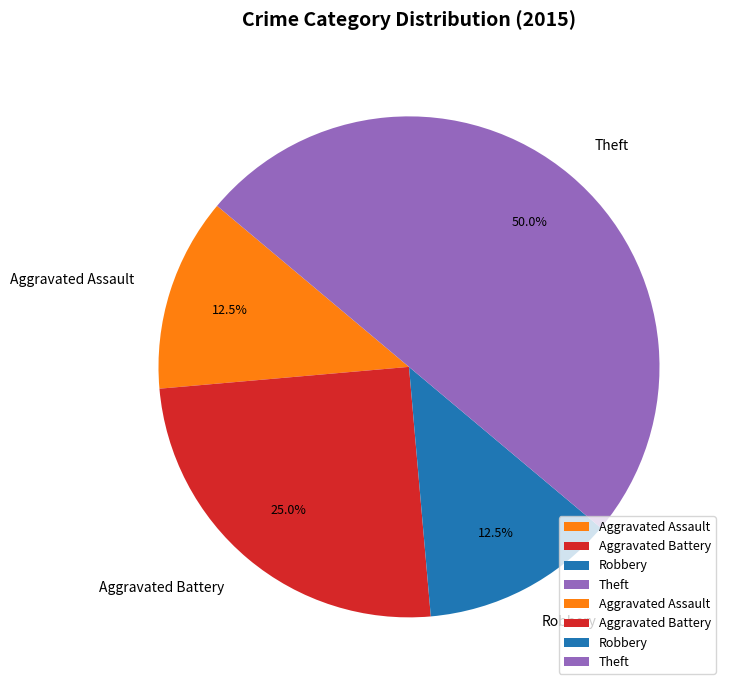

Do Robbery and Theft together represent more than half of the pie?

Yes